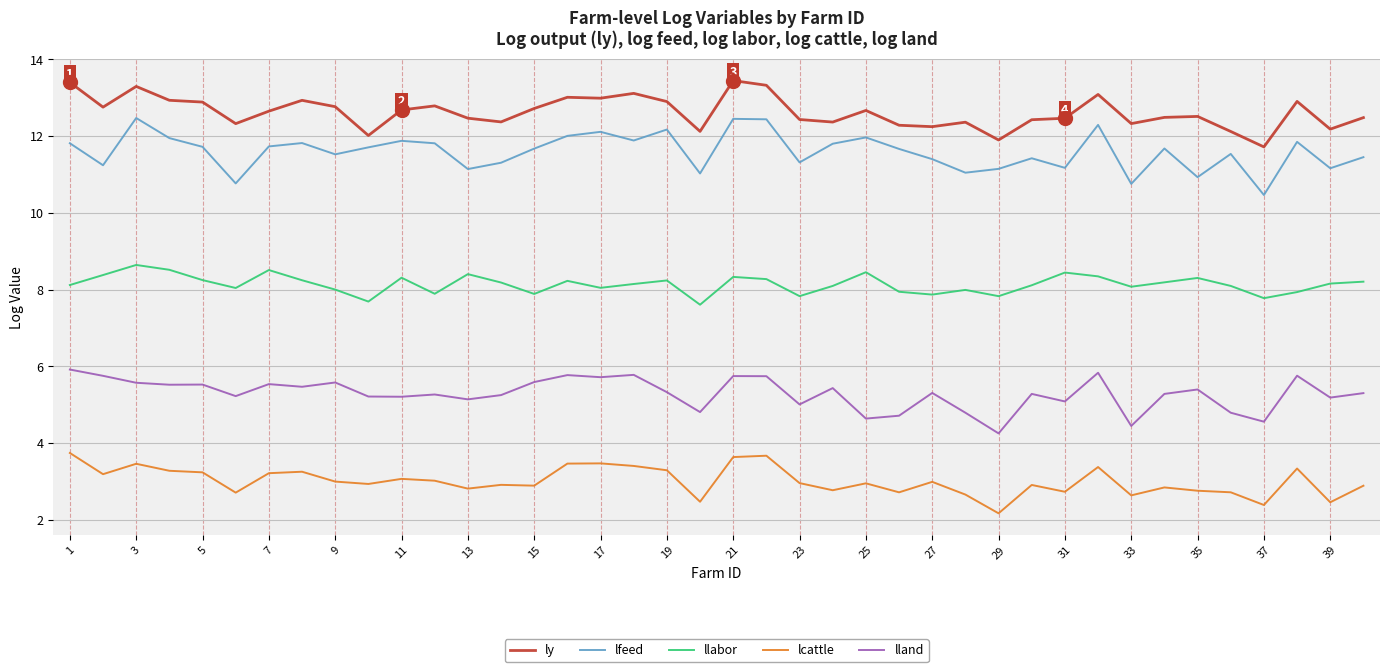

What is the difference between the maximum and minimum values in the ly series?

1.7